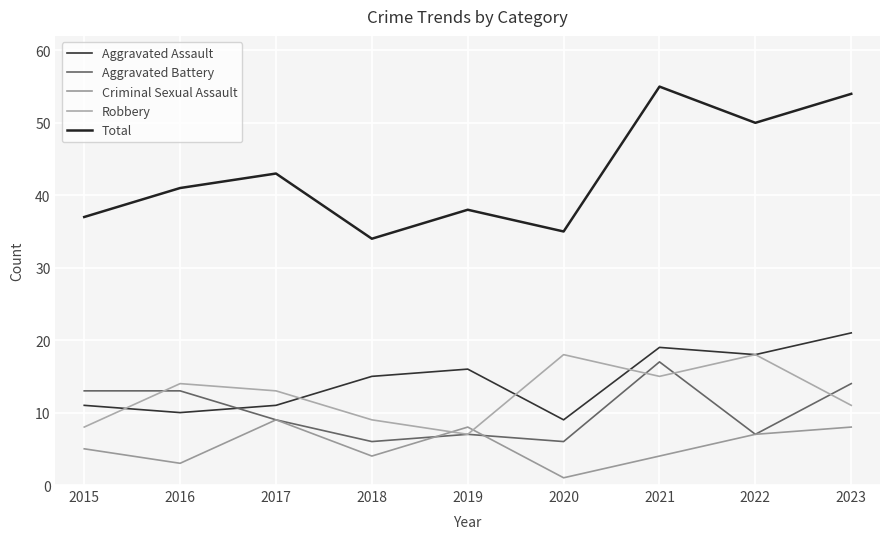

Is the value of Robbery at 2022 greater than the value of Total at 2019?

No